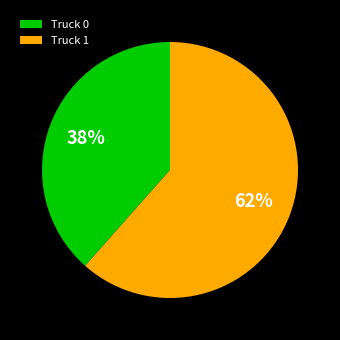

Which slice is the largest?

Truck 1